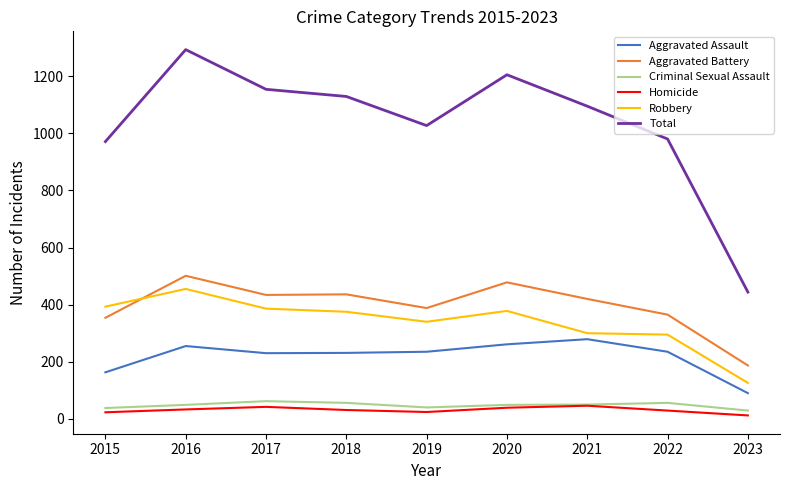

What is the greatest value displayed?

1293